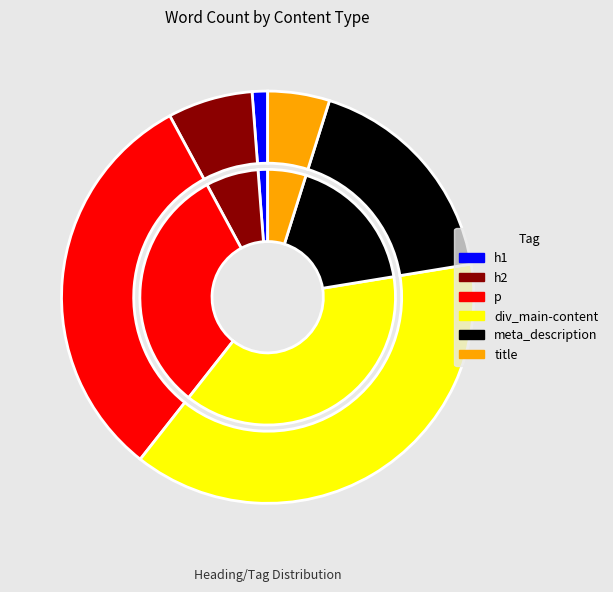

How many segments does this pie chart have?

6